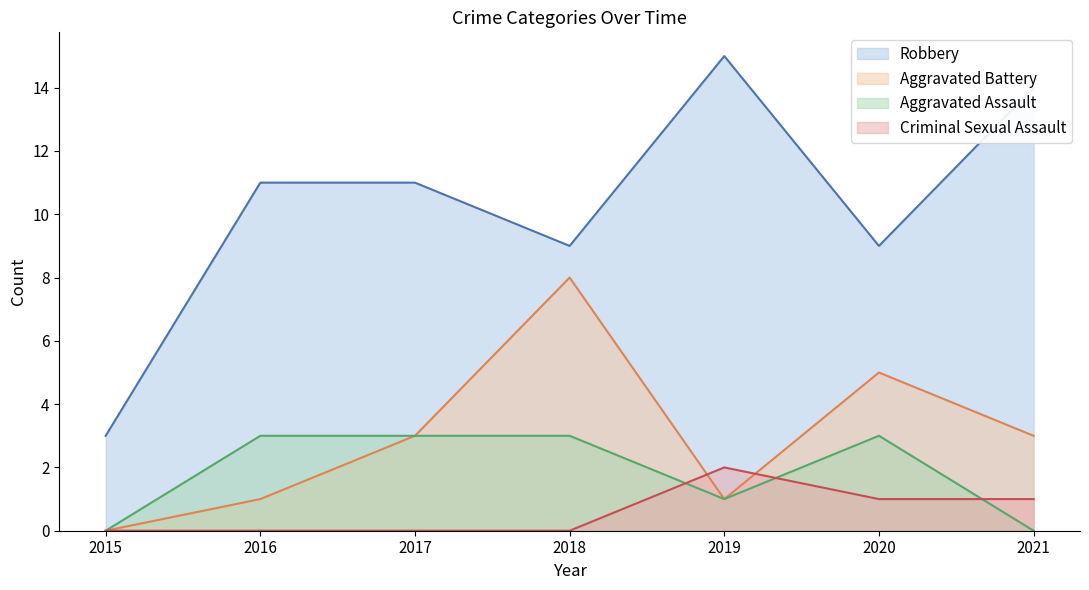

Where is the first local minimum for Aggravated Battery?

2019